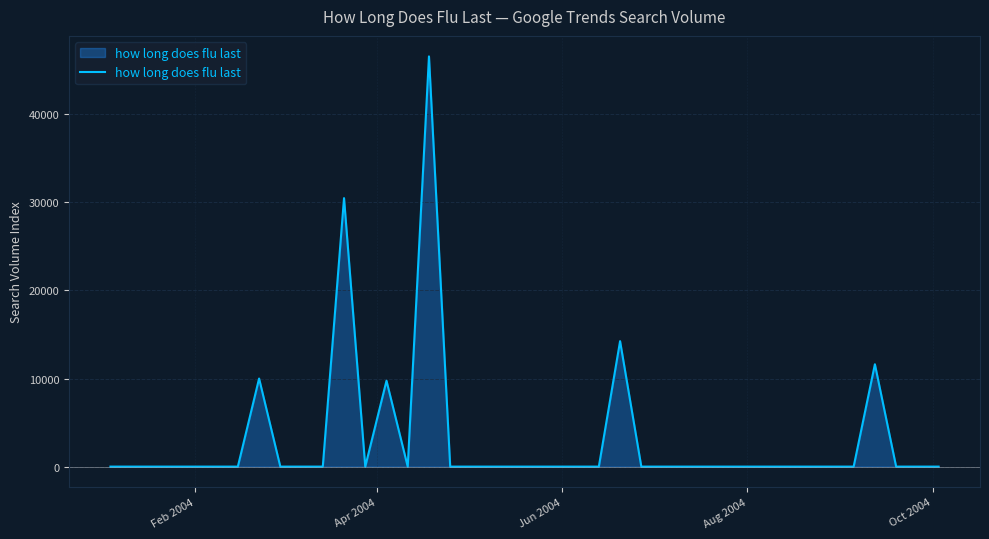

How many lines are shown in the chart?

1